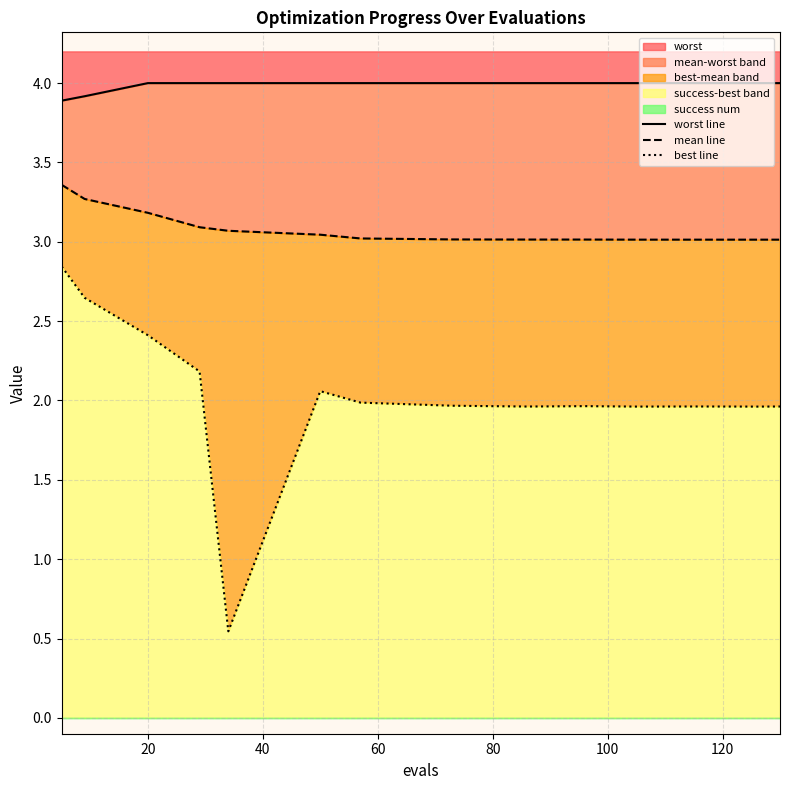

What is the maximum value for worst?

4.0